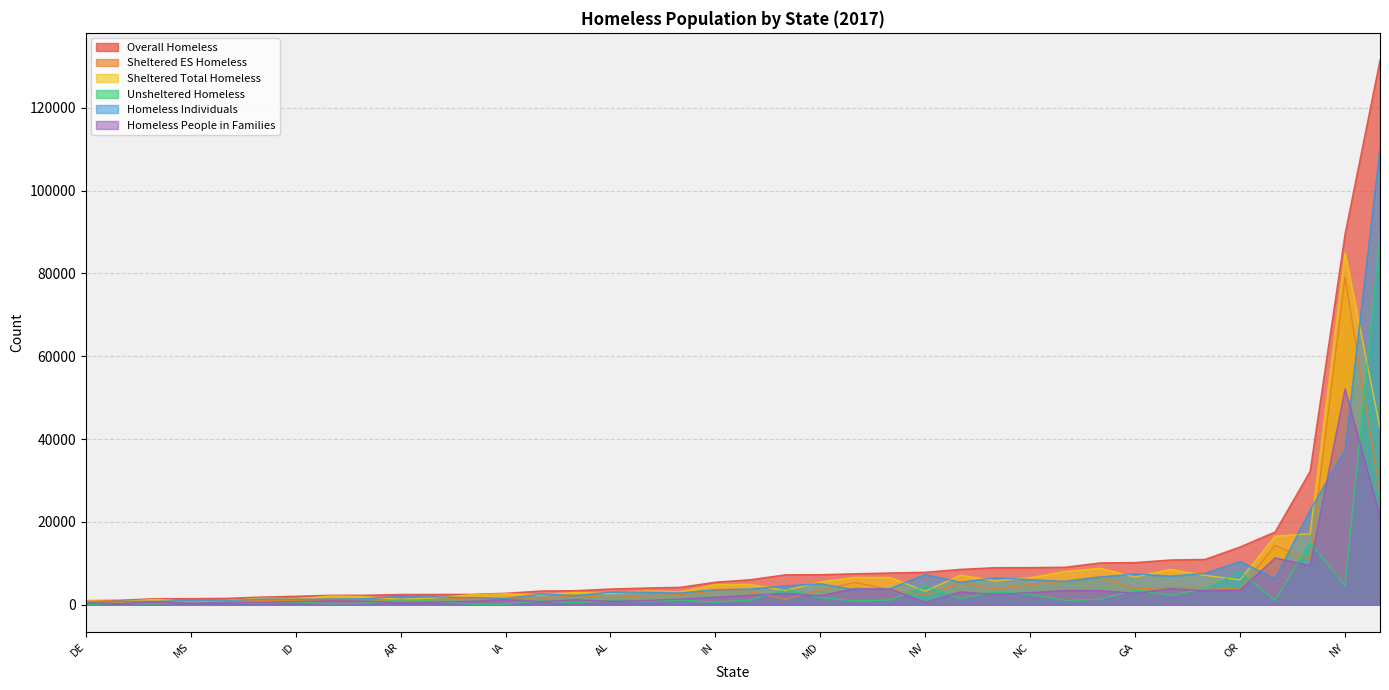

What is the minimum value for Sheltered Total Homeless?

753